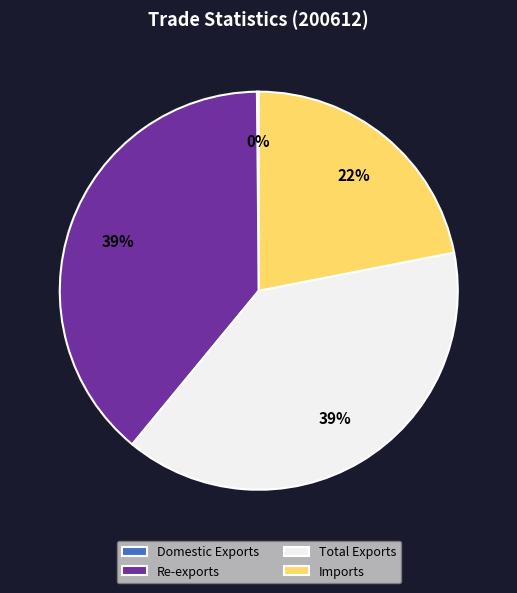

To the nearest percent, what is the difference between the Imports and Total Exports slice percentages?

17%